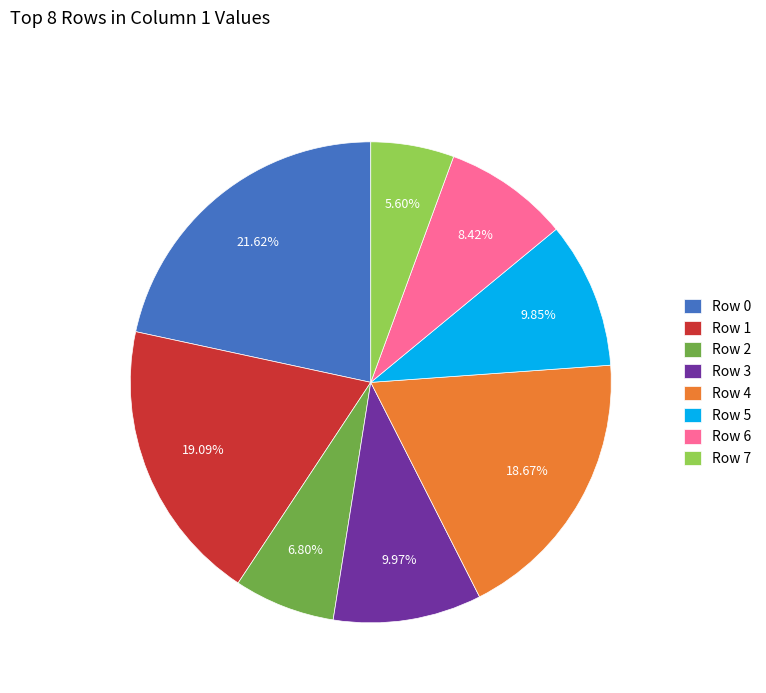

Does Row 6 represent more than half of the total?

No